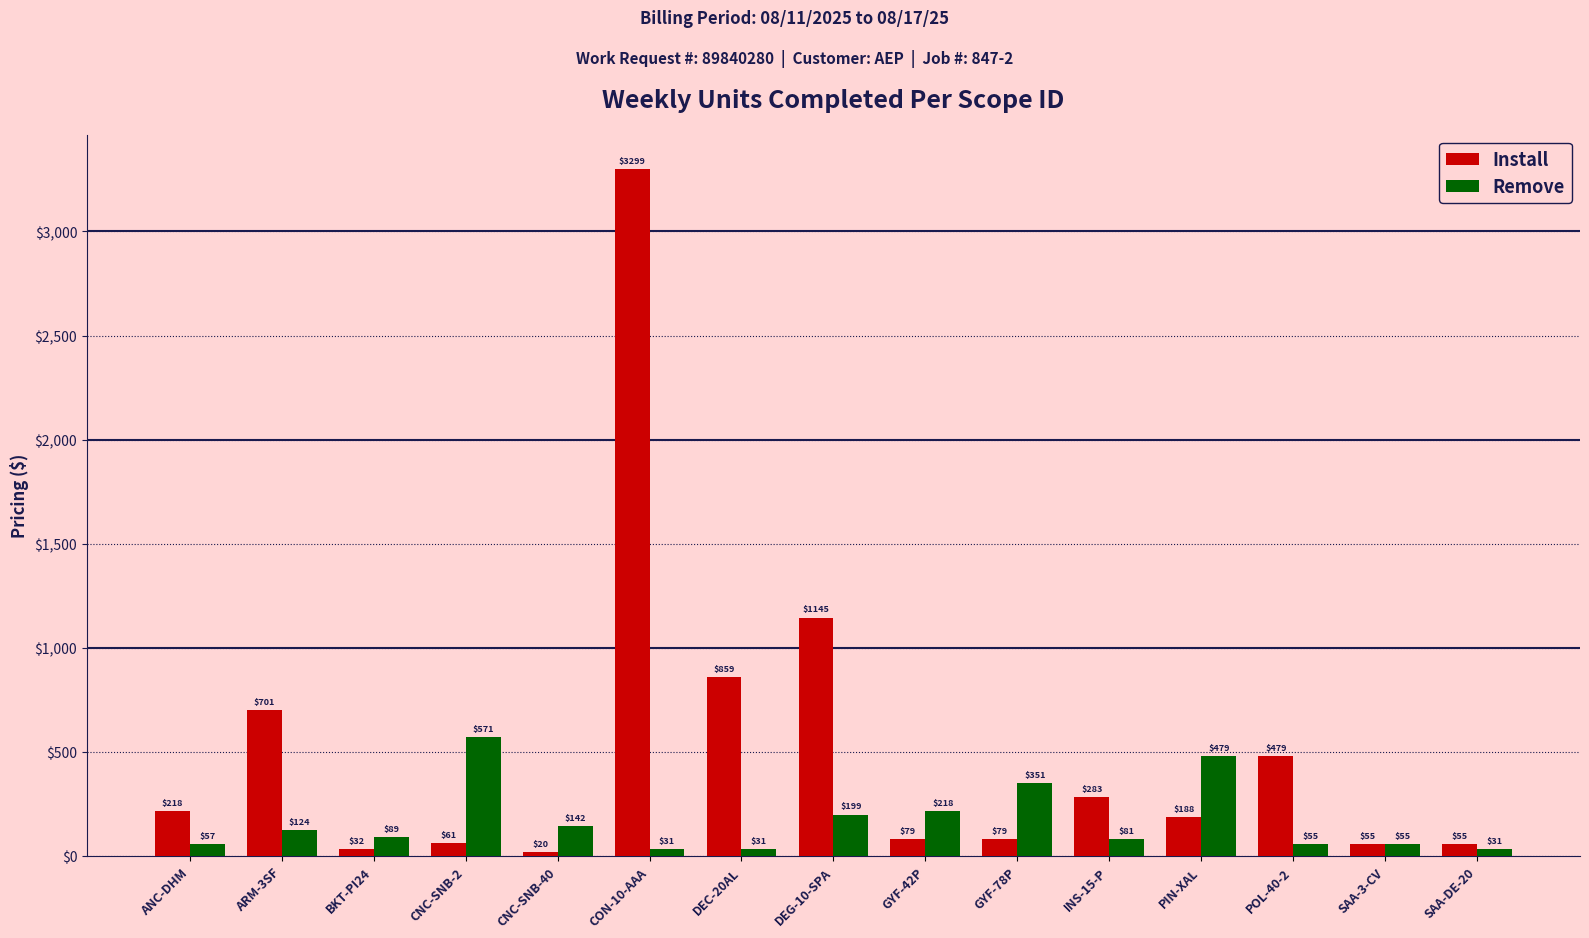

Which series has the largest total across all categories?

Install